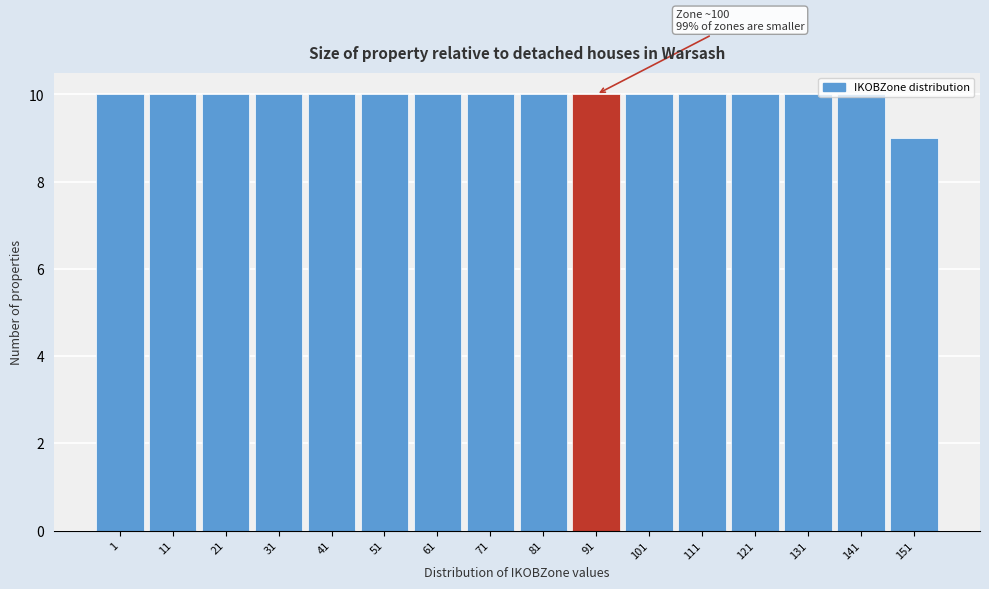

What is the value of the 2nd bar from the left?

10